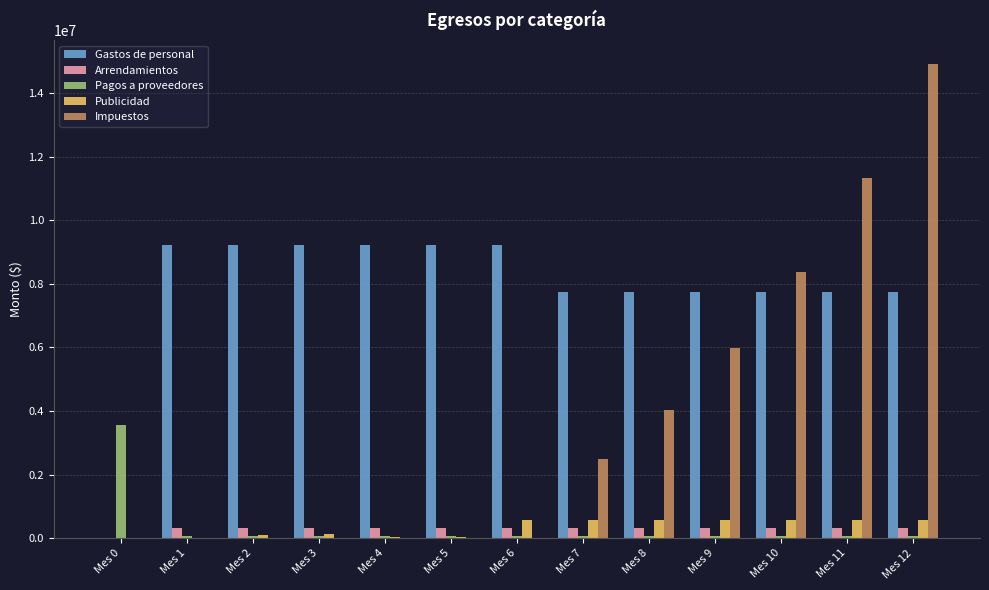

What is the sum of all Publicidad values?

4285000